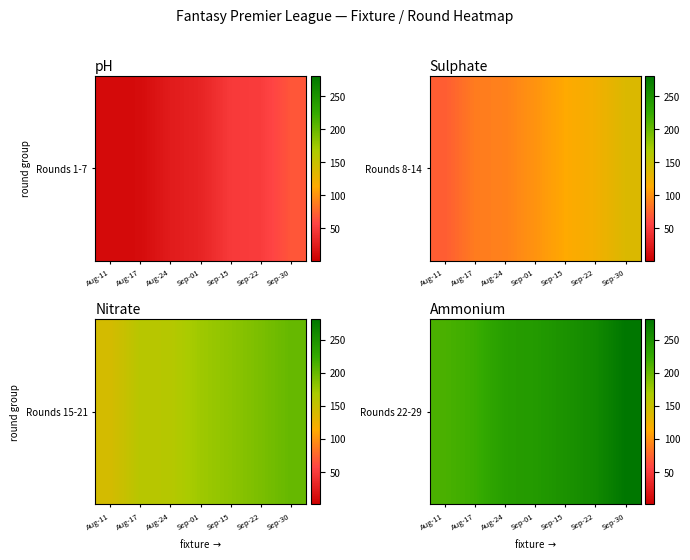

The value at Aug-11 is 214. True or false?

True